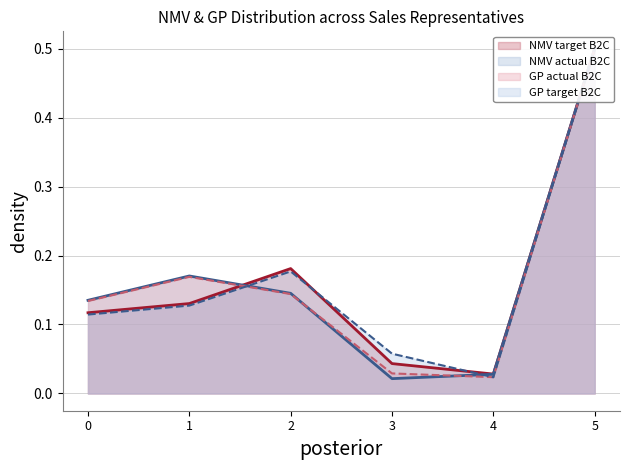

Reading left to right, extract all data points from this chart.

NMV actual B2C: 0.1	0.2	0.1	0.0	0.0	0.5
NMV target B2C: 0.1	0.1	0.2	0.0	0.0	0.5
GP actual B2C: 0.1	0.2	0.1	0.0	0.0	0.5
GP target B2C: 0.1	0.1	0.2	0.1	0.0	0.5